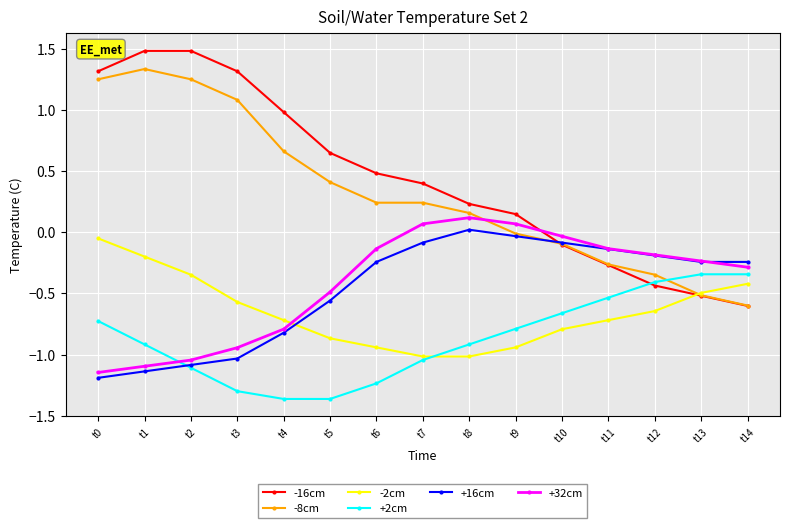

Which category has the lowest value in the -8cm series?

t14